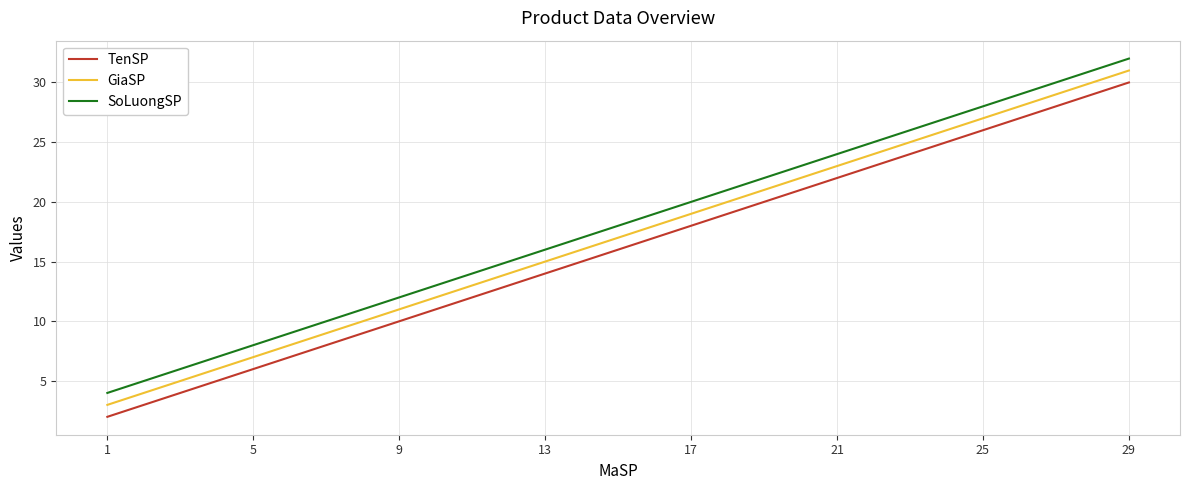

What is the sum of the GiaSP values at 29 and 13?

46